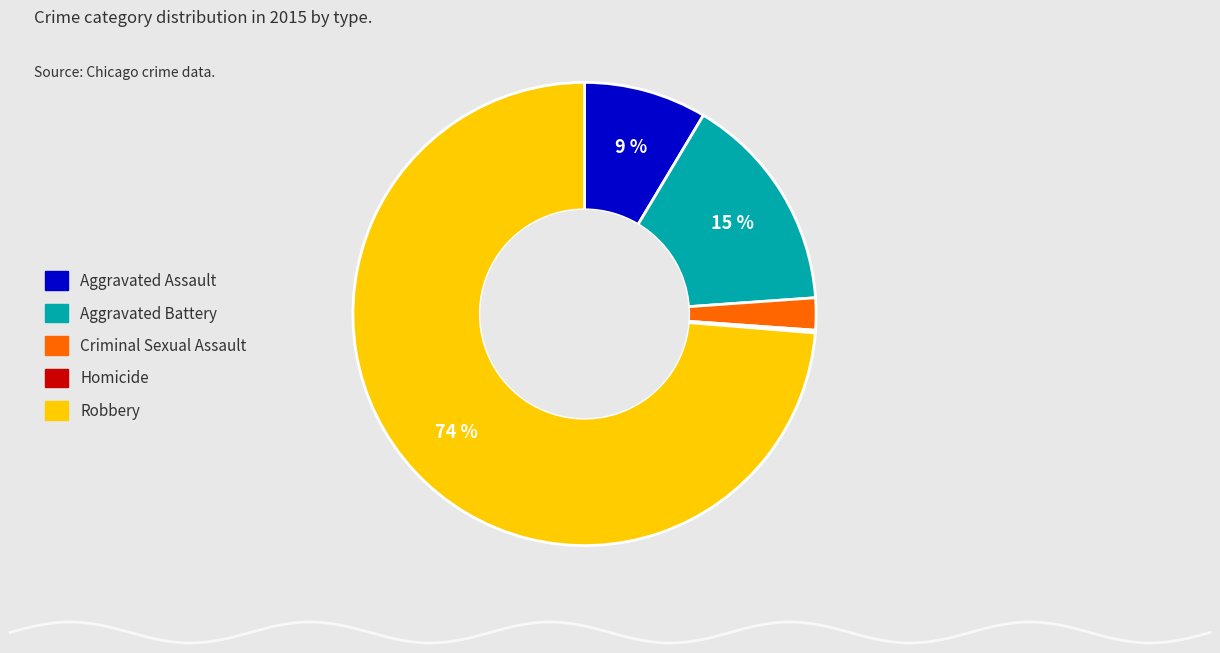

What is the largest slice in the pie chart?

Robbery